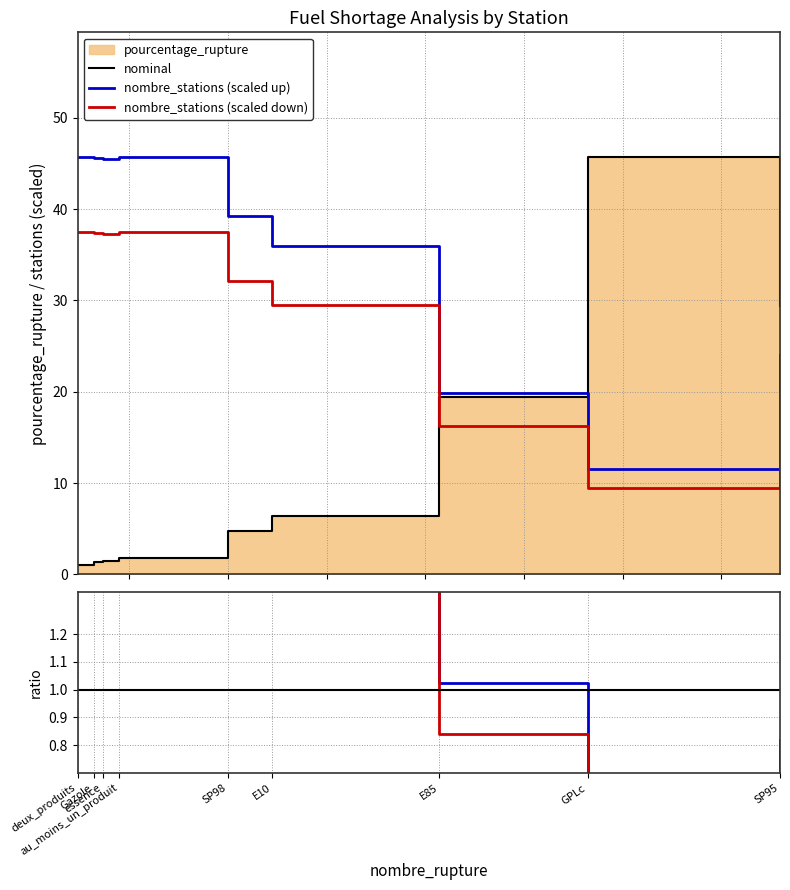

Which series has the largest total across all categories?

nombre_stations (scaled up)